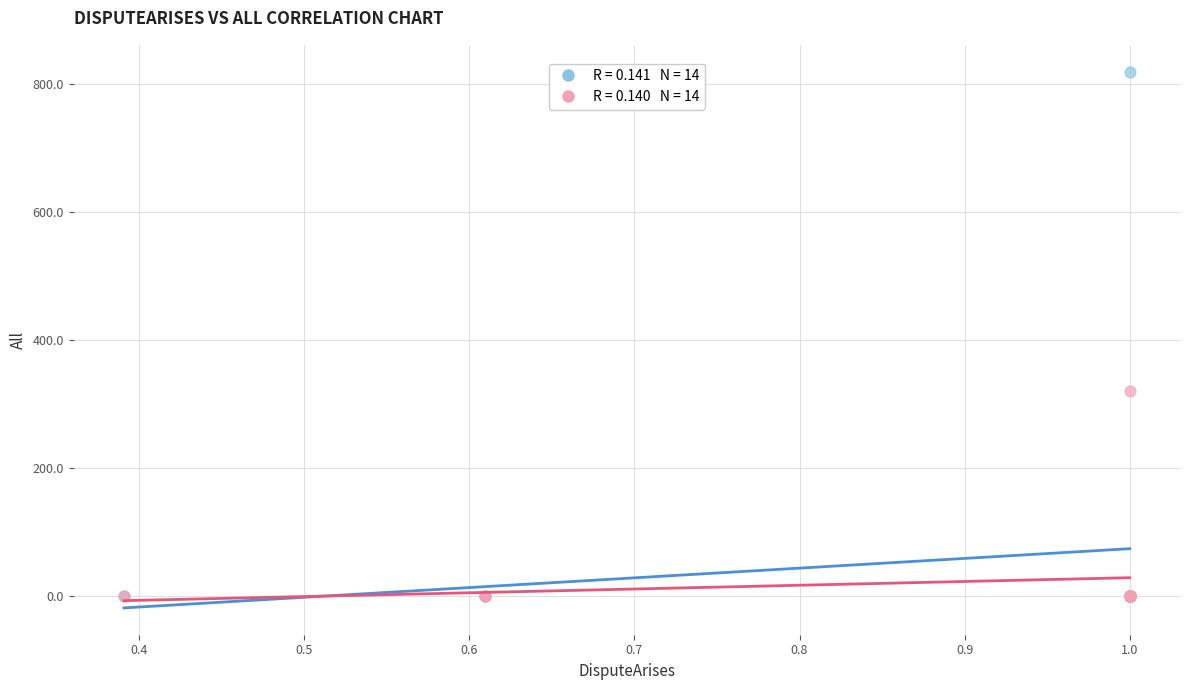

Across all series, what Y value is closest to 410?

320.4